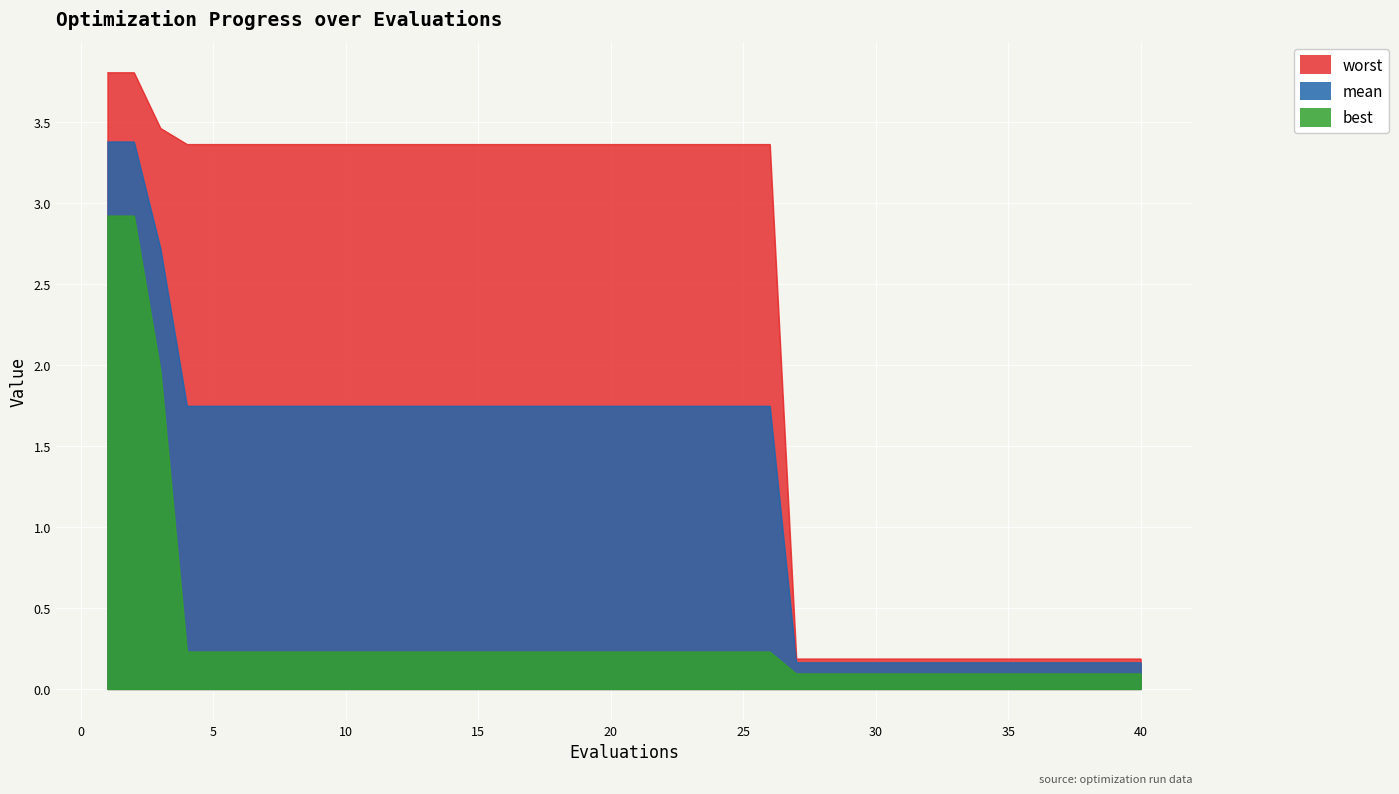

Reading left to right, transcribe all the data shown in this chart.

mean: 1=3.4	2=3.4	3=2.7	4=1.7	5=1.7	6=1.7	7=1.7	8=1.7	9=1.7	10=1.7	11=1.7	12=1.7	13=1.7	14=1.7	15=1.7	16=1.7	17=1.7	18=1.7	19=1.7	20=1.7	21=1.7	22=1.7	23=1.7	24=1.7	25=1.7	26=1.7	27=0.2	28=0.2	29=0.2	30=0.2	31=0.2	32=0.2	33=0.2	34=0.2	35=0.2	36=0.2	37=0.2	38=0.2	39=0.2	40=0.2
best: 1=2.9	2=2.9	3=2.0	4=0.2	5=0.2	6=0.2	7=0.2	8=0.2	9=0.2	10=0.2	11=0.2	12=0.2	13=0.2	14=0.2	15=0.2	16=0.2	17=0.2	18=0.2	19=0.2	20=0.2	21=0.2	22=0.2	23=0.2	24=0.2	25=0.2	26=0.2	27=0.1	28=0.1	29=0.1	30=0.1	31=0.1	32=0.1	33=0.1	34=0.1	35=0.1	36=0.1	37=0.1	38=0.1	39=0.1	40=0.1
worst: 1=3.8	2=3.8	3=3.5	4=3.4	5=3.4	6=3.4	7=3.4	8=3.4	9=3.4	10=3.4	11=3.4	12=3.4	13=3.4	14=3.4	15=3.4	16=3.4	17=3.4	18=3.4	19=3.4	20=3.4	21=3.4	22=3.4	23=3.4	24=3.4	25=3.4	26=3.4	27=0.2	28=0.2	29=0.2	30=0.2	31=0.2	32=0.2	33=0.2	34=0.2	35=0.2	36=0.2	37=0.2	38=0.2	39=0.2	40=0.2